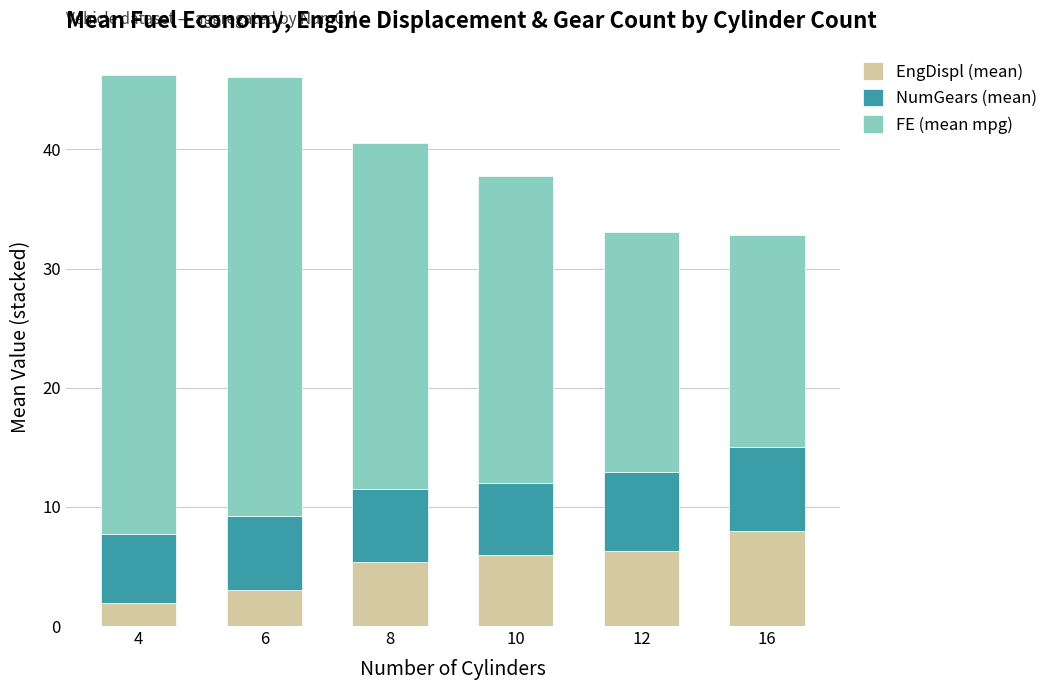

The value of EngDispl (mean) at 8 is 9.5. True or false?

False